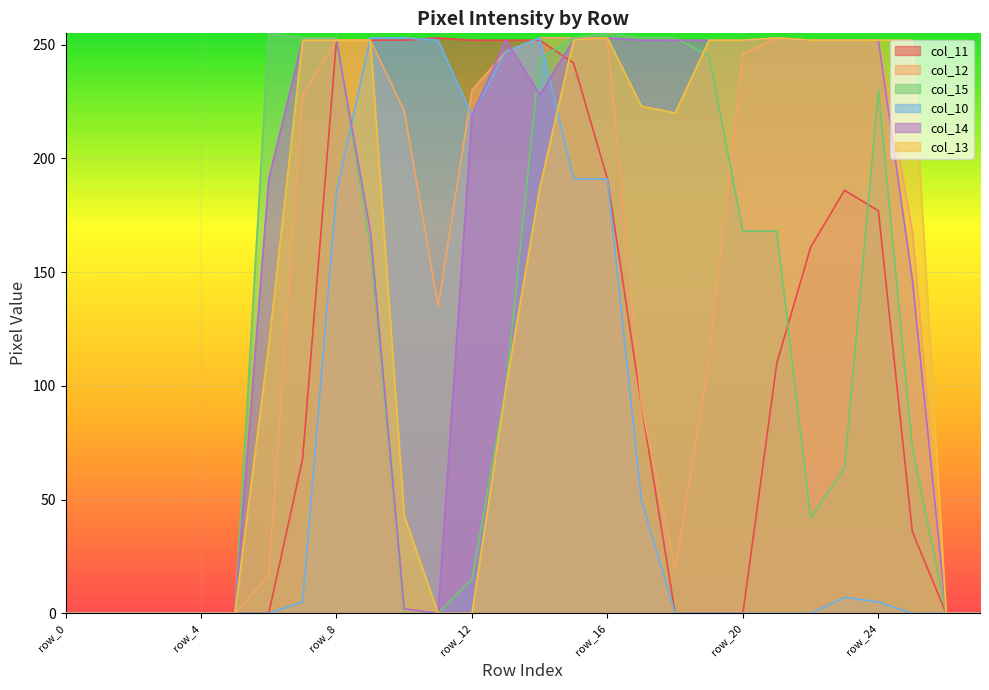

What is the average value of the col_13 series?

140